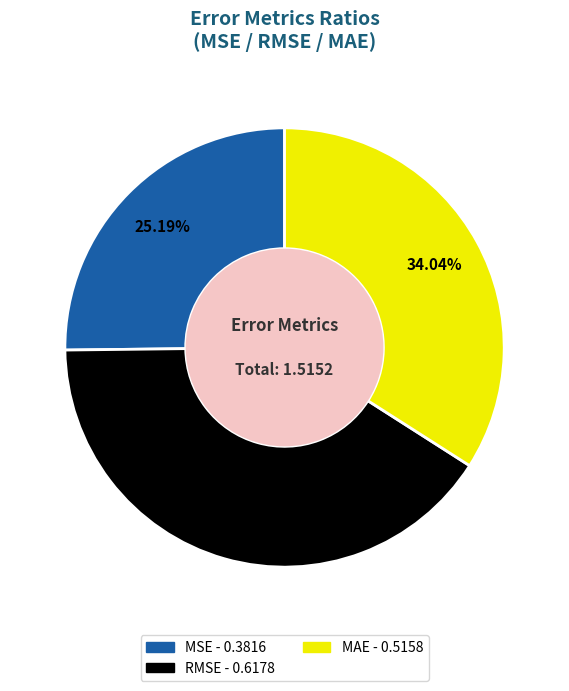

What is the smallest slice in the pie chart?

MSE